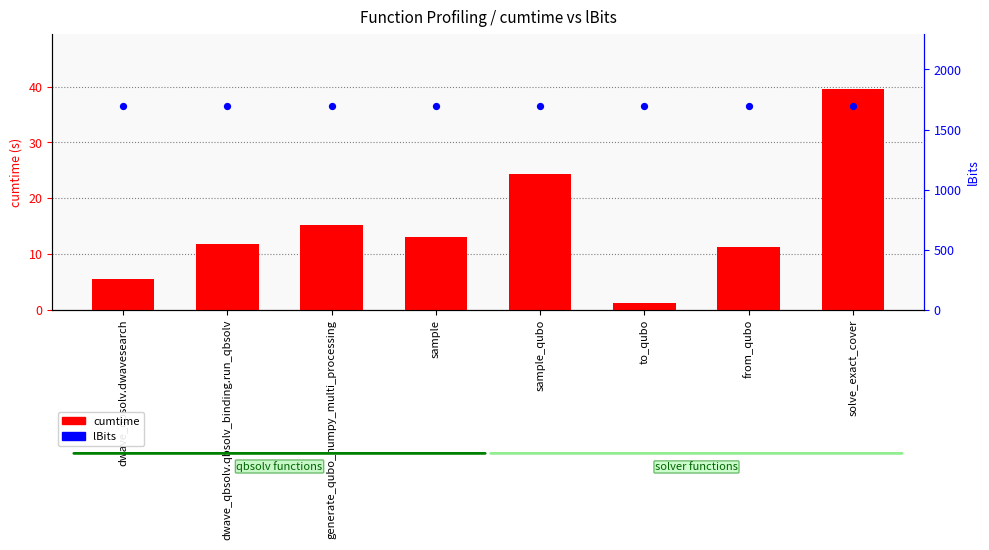

Which series has the largest total across all categories?

lBits